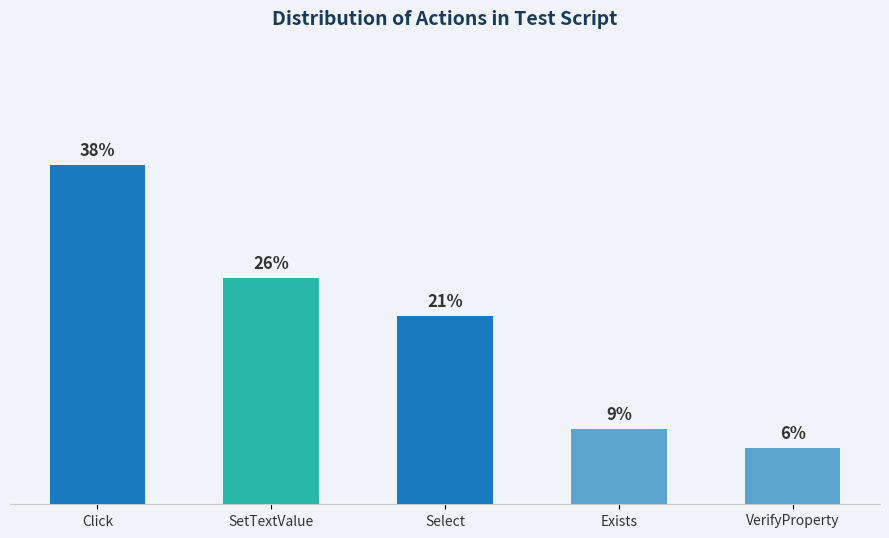

Rank the categories by value from highest to lowest.

Click, SetTextValue, Select, Exists, VerifyProperty